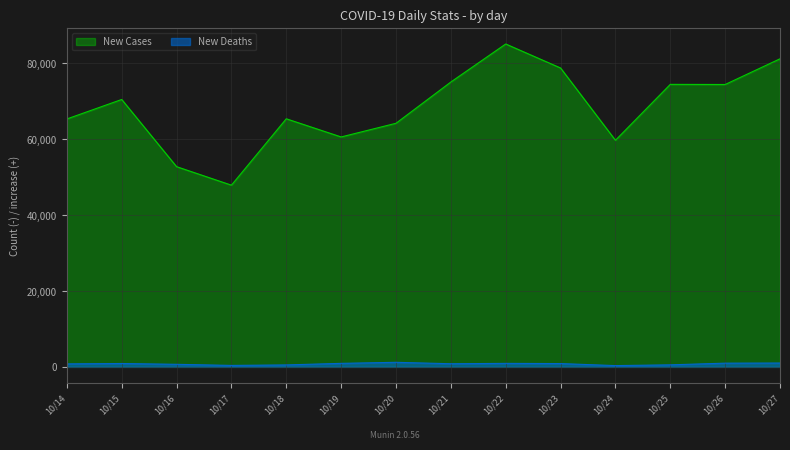

List the series in order of their peak value, lowest first.

New Deaths, New Cases